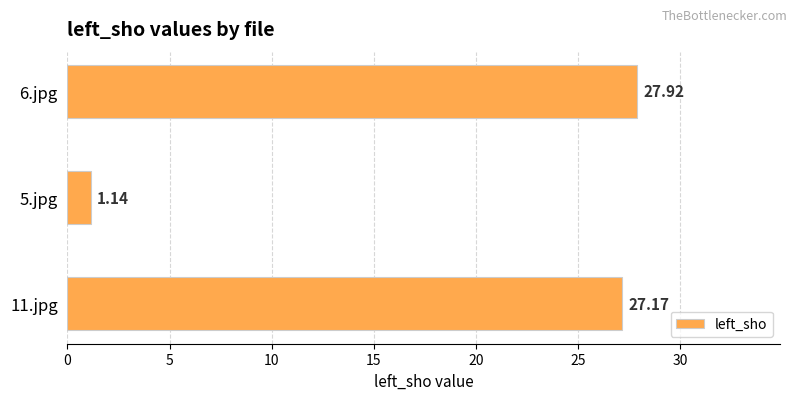

How many values exceed 27?

2